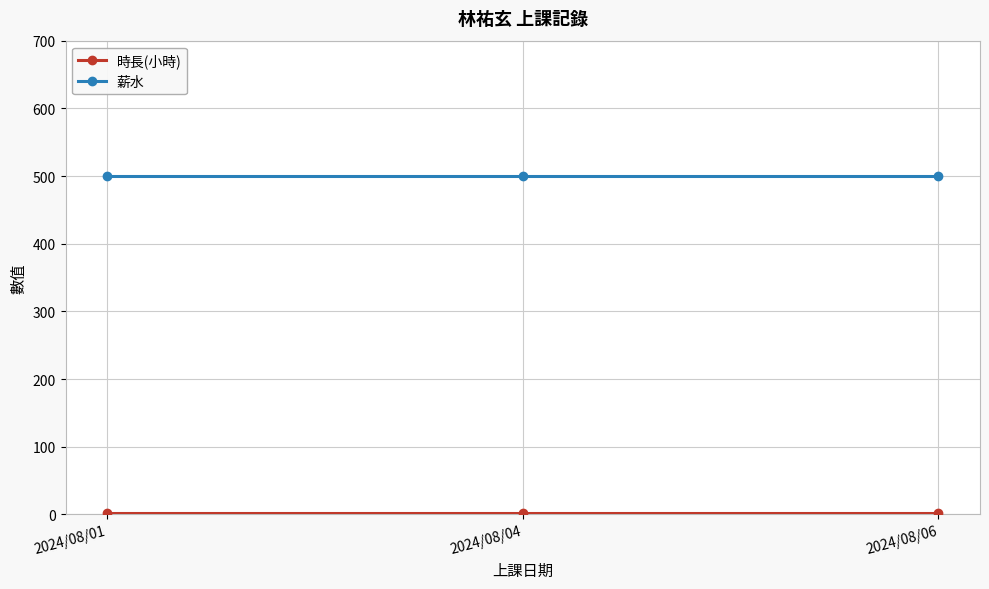

What is the maximum value shown in the chart?

500